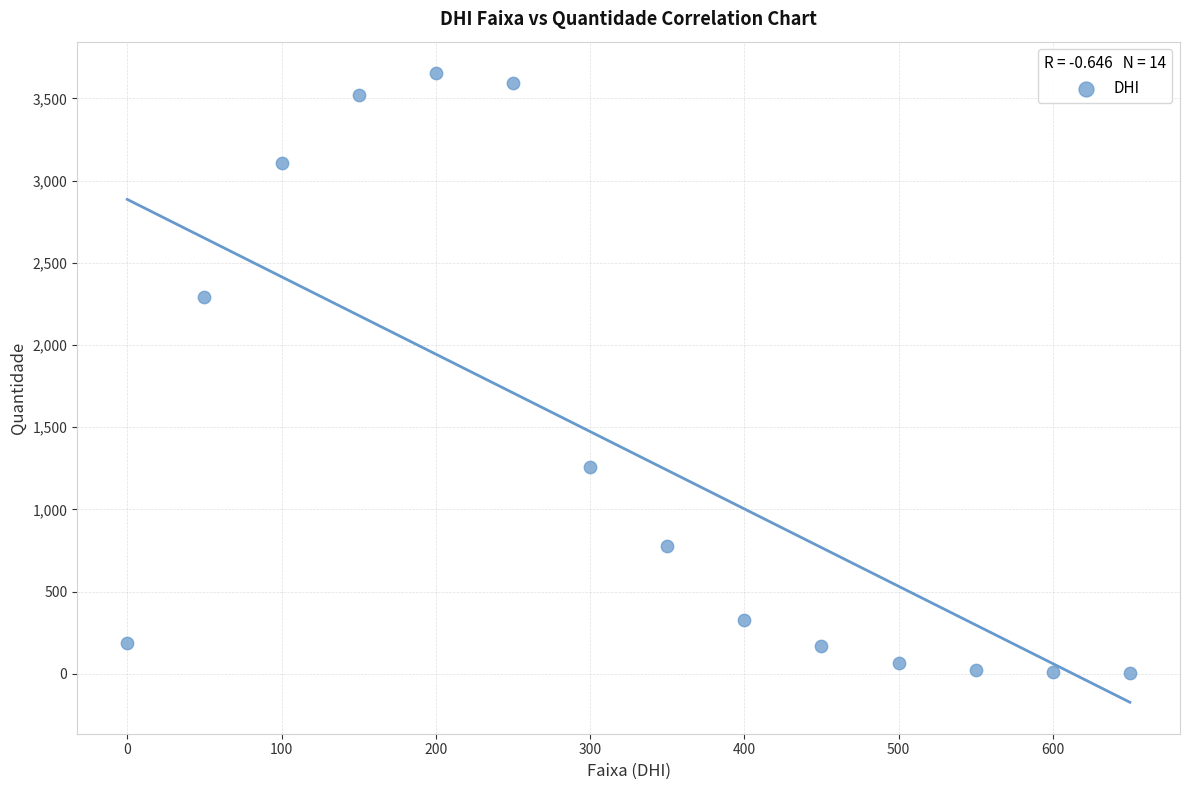

What Y value in the scatter plot is closest to 1829?

2290